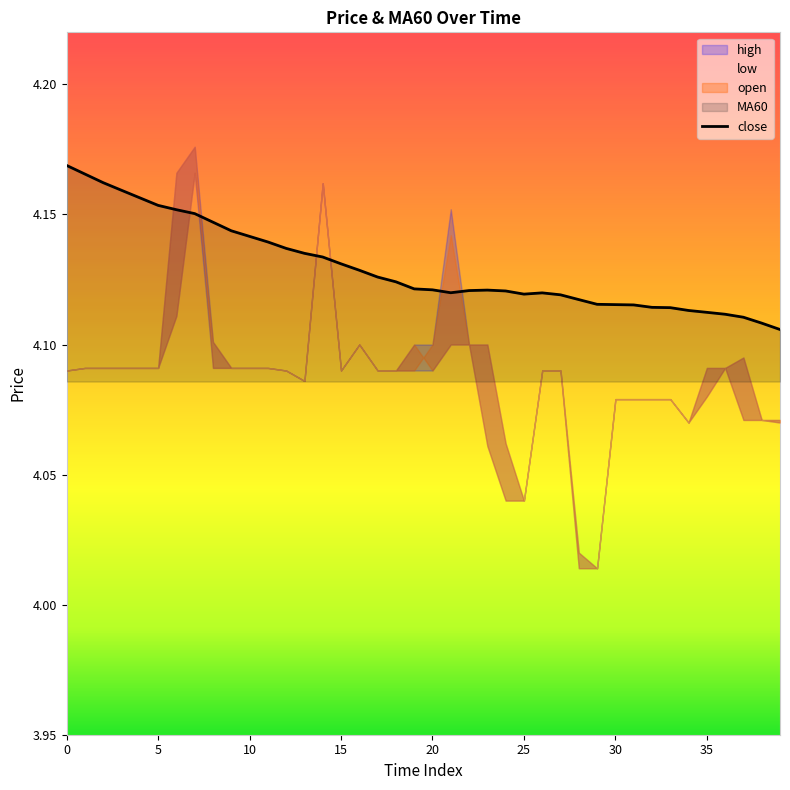

Which has a higher value, 30 or 31?

30